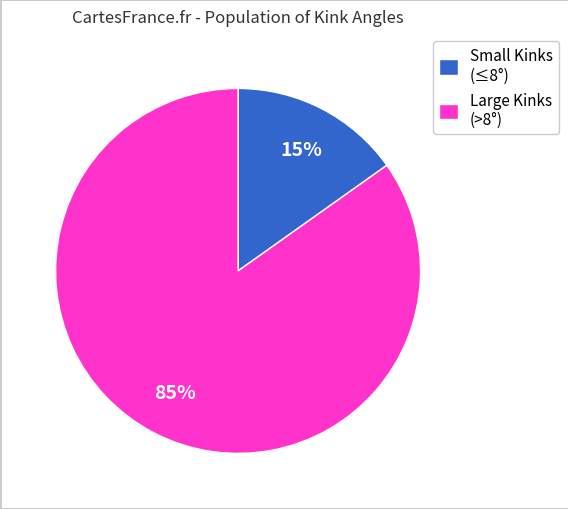

The Small Kinks (≤8°) slice represents 15% of the pie. True or false?

True